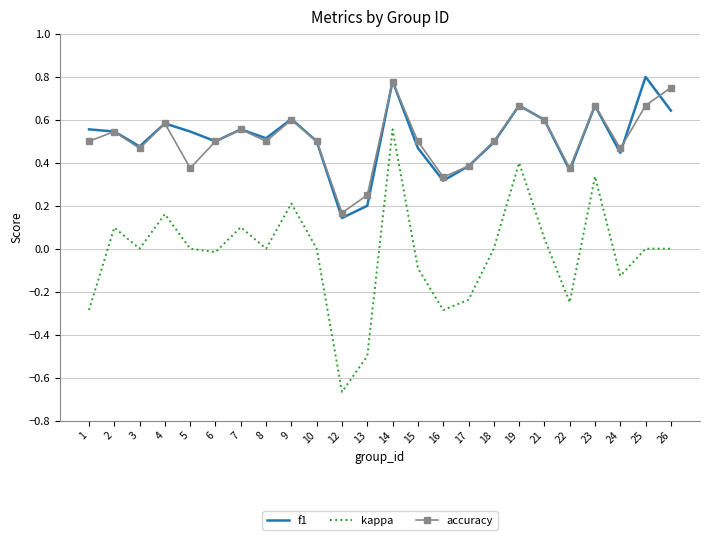

Where is the first local minimum for f1?

3